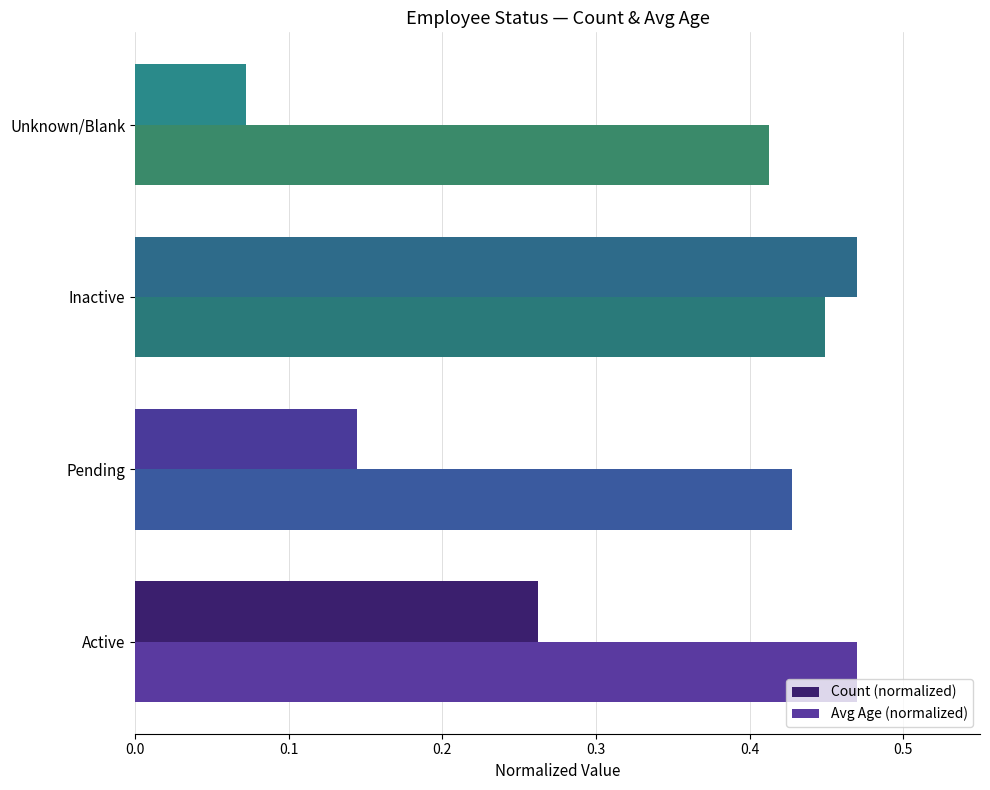

The value of Count (normalized) at Active is 0.1. True or false?

False